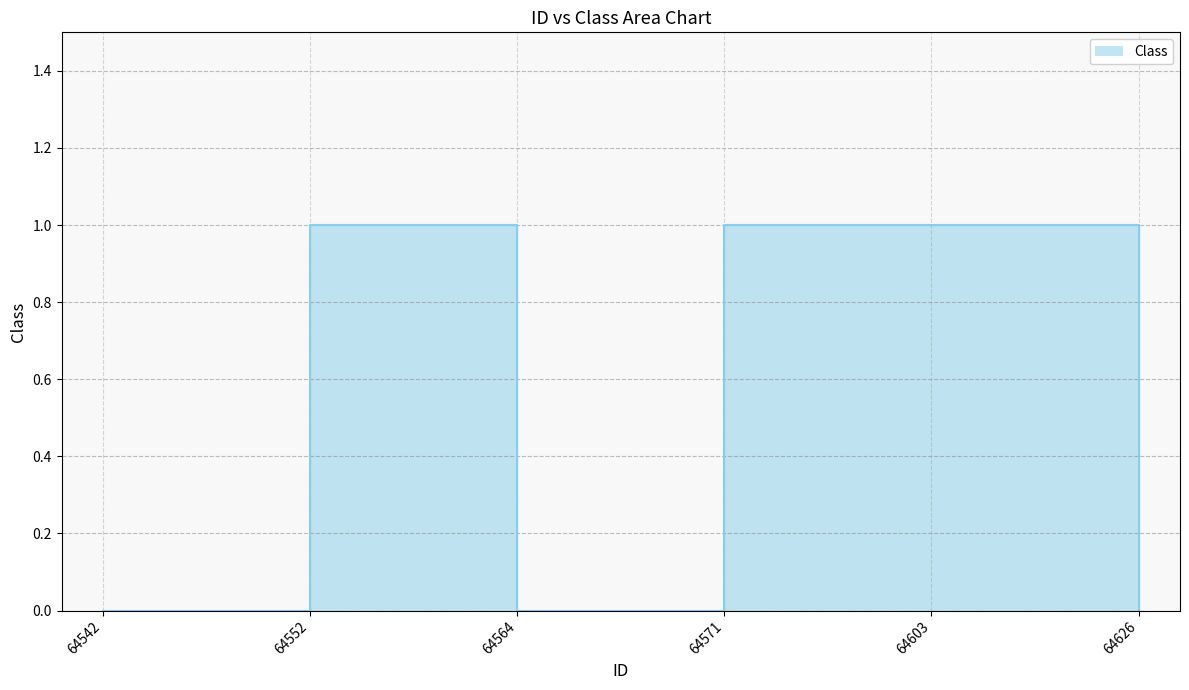

What is the difference between the maximum and minimum values?

1